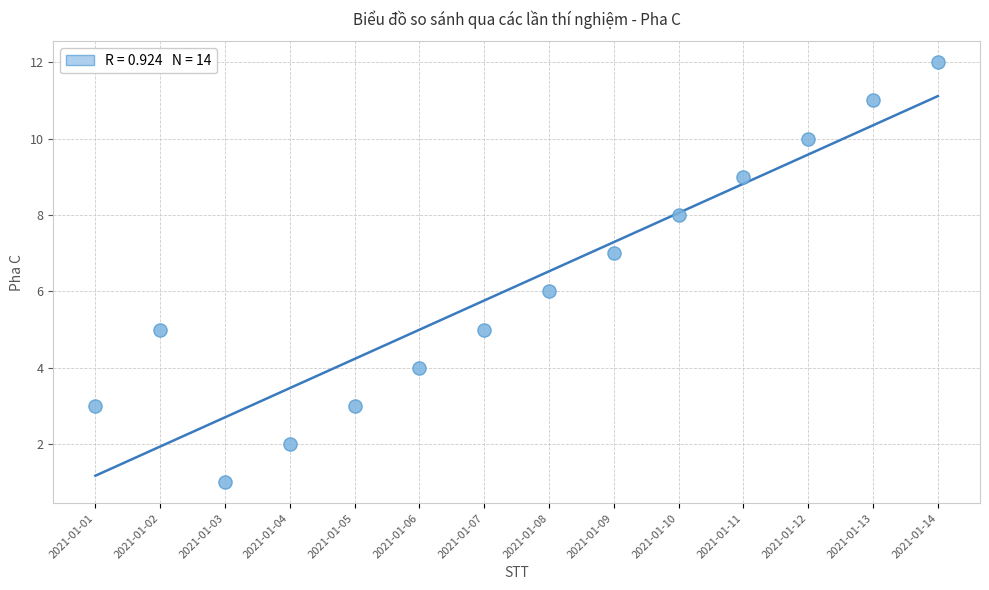

What is the range of Y values (max minus min)?

11